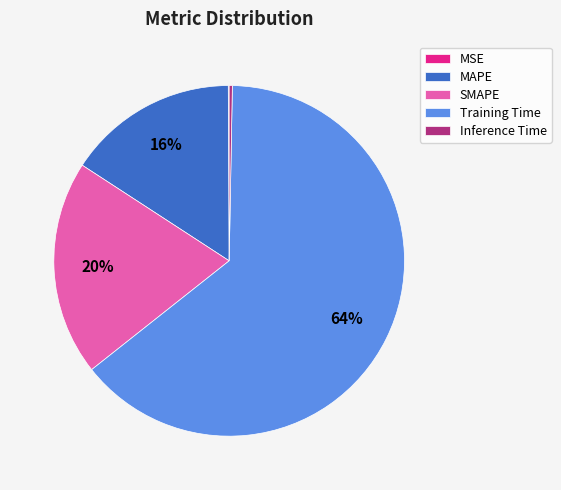

Does Inference Time represent more than half of the total?

No